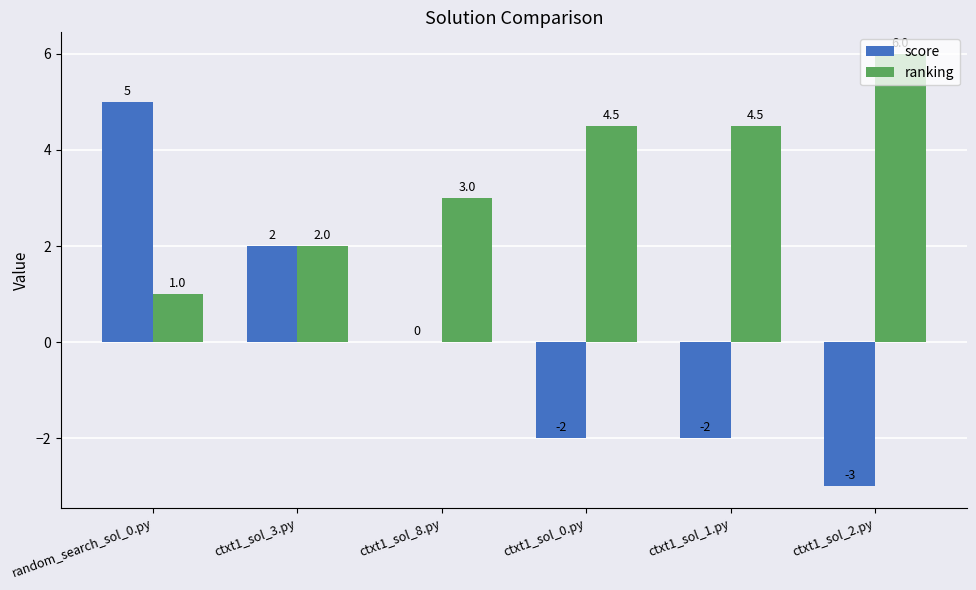

What is the total value across all series at random_search_sol_0.py?

6.0